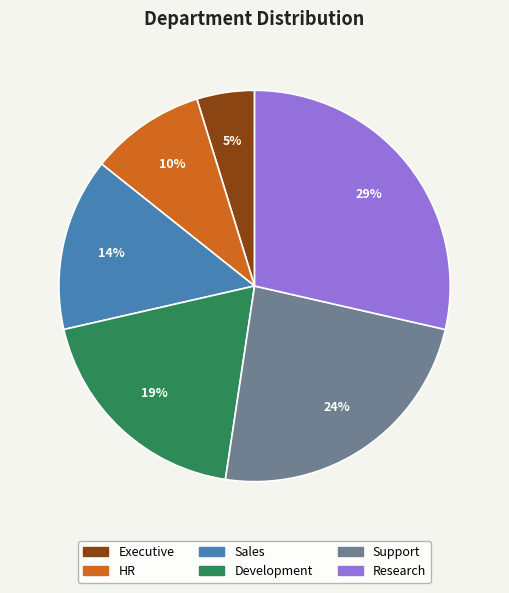

What is the smallest slice in the pie chart?

Executive